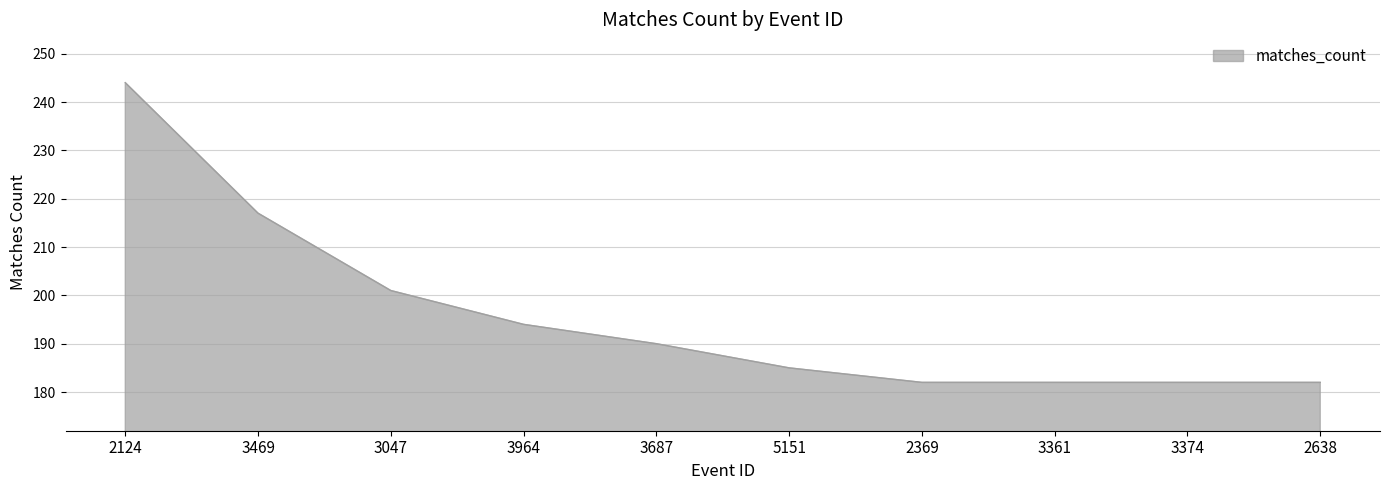

Reading left to right, transcribe all the data shown in this chart.

2124=244	3469=217	3047=201	3964=194	3687=190	5151=185	2369=182	3361=182	3374=182	2638=182